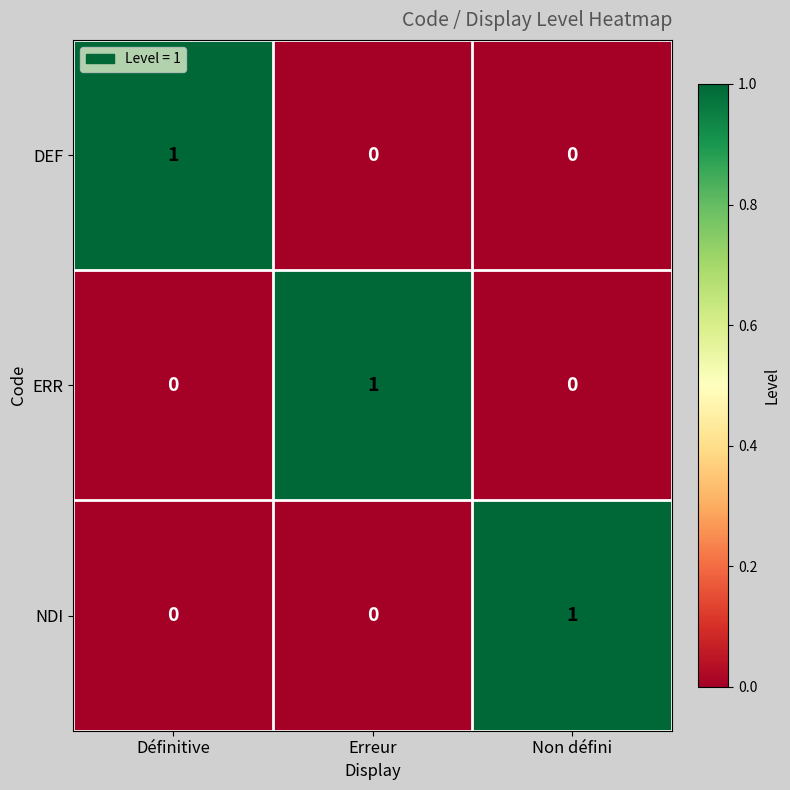

What is the spread (max minus min) of values at Non défini?

1